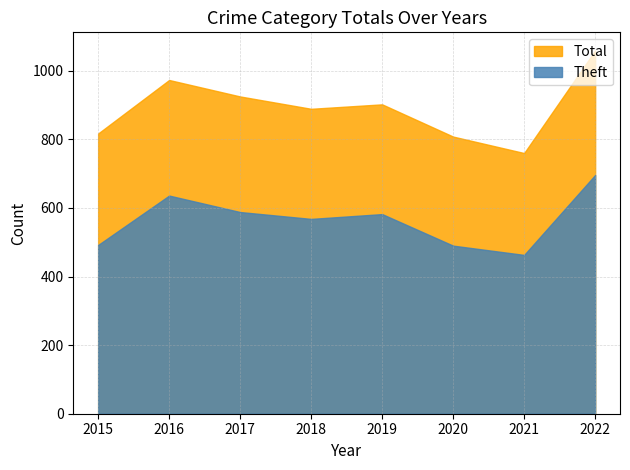

Which series has the largest total across all categories?

Total